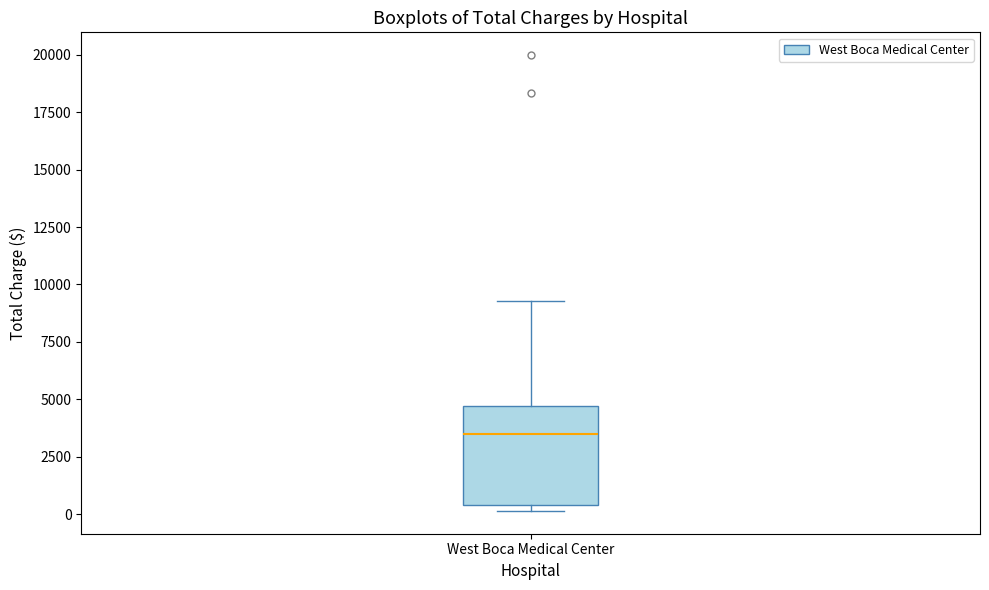

Read this box plot against the y-axis: the position of the median line, the range covered by the box, and the ends of both whiskers. The values are not printed on the chart, so give them approximately, as read against the axis.

median 3500, box 500 to 4500, whiskers 0 to 9500